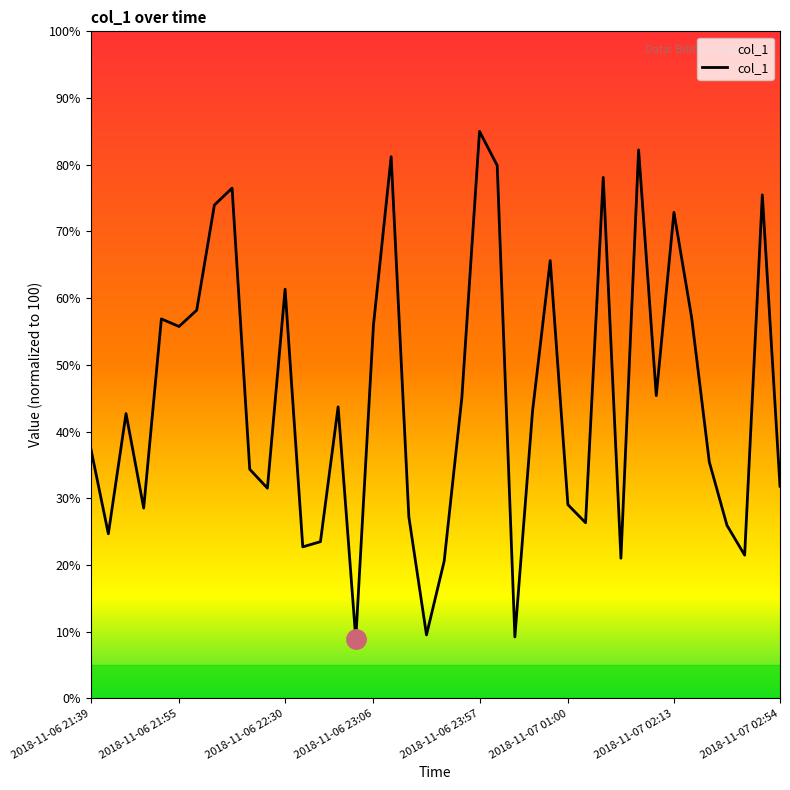

What is the difference between the maximum and minimum values?

76.1